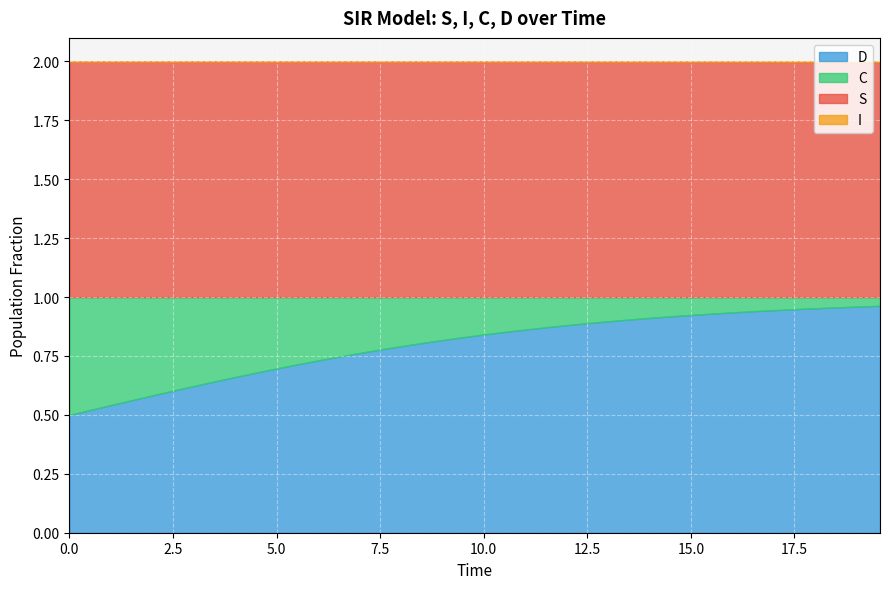

Reading right to left, list all the values displayed in this chart.

S: 1.0	1.0	1.0	1.0	1.0	1.0	1.0	1.0	1.0	1.0	1.0	1.0	1.0	1.0	1.0	1.0	1.0	1.0	1.0	1.0	1.0	1.0	1.0	1.0	1.0	1.0	1.0	1.0	1.0	1.0	1.0	1.0	1.0	1.0	1.0	1.0	1.0	1.0	1.0	1.0
I: 0.0	0.0	0.0	0.0	0.0	0.0	0.0	0.0	0.0	0.0	0.0	0.0	0.0	0.0	0.0	0.0	0.0	0.0	0.0	0.0	0.0	0.0	0.0	0.0	0.0	0.0	0.0	0.0	0.0	0.0	0.0	0.0	0.0	0.0	0.0	0.0	0.0	0.0	0.0	0.0
C: 0.0	0.0	0.0	0.0	0.1	0.1	0.1	0.1	0.1	0.1	0.1	0.1	0.1	0.1	0.1	0.1	0.1	0.1	0.1	0.2	0.2	0.2	0.2	0.2	0.2	0.2	0.3	0.3	0.3	0.3	0.3	0.3	0.4	0.4	0.4	0.4	0.4	0.5	0.5	0.5
D: 1.0	1.0	1.0	1.0	0.9	0.9	0.9	0.9	0.9	0.9	0.9	0.9	0.9	0.9	0.9	0.9	0.9	0.9	0.9	0.8	0.8	0.8	0.8	0.8	0.8	0.8	0.7	0.7	0.7	0.7	0.7	0.7	0.6	0.6	0.6	0.6	0.6	0.5	0.5	0.5